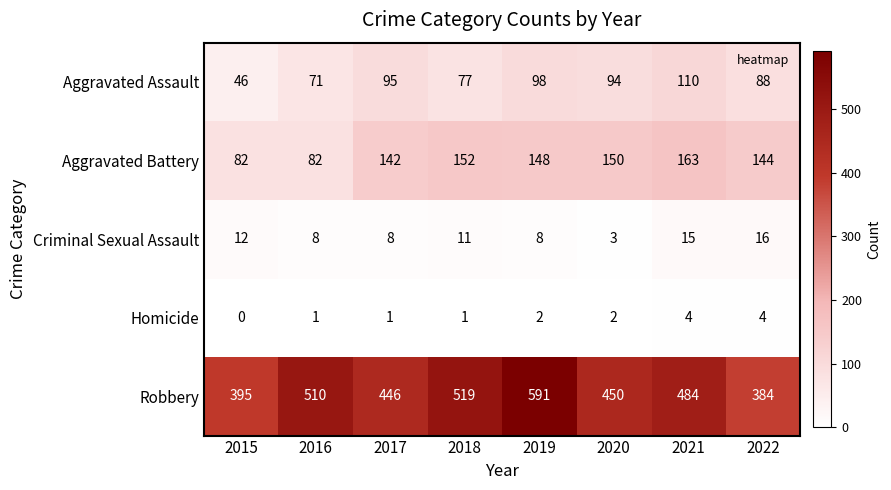

What is the spread (max minus min) of values at 2021?

480